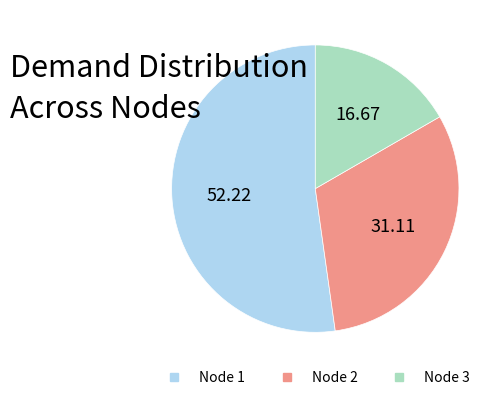

Is there a majority slice in this chart?

Yes